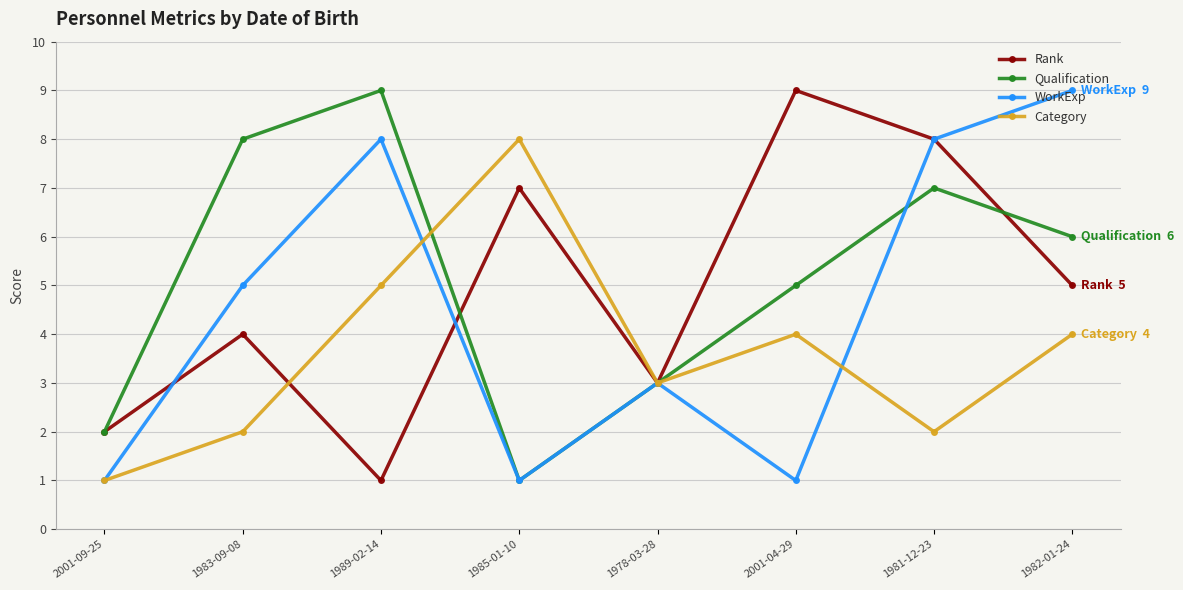

At which label is Rank closest to 5?

1982-01-24